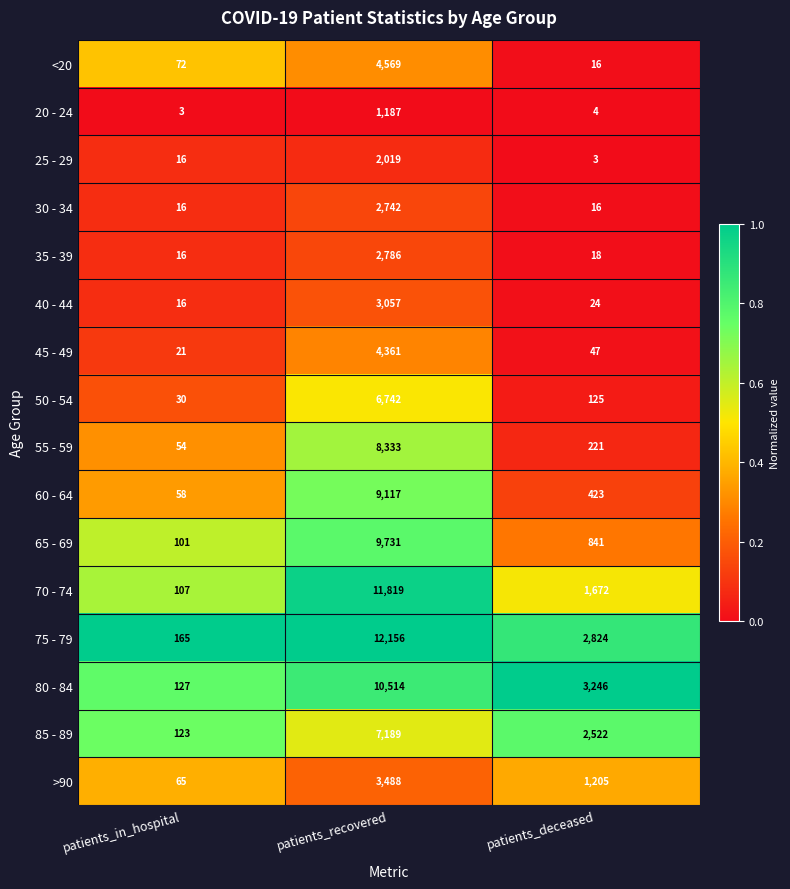

What is the difference between the maximum and minimum values in the 30 - 34 series?

2726